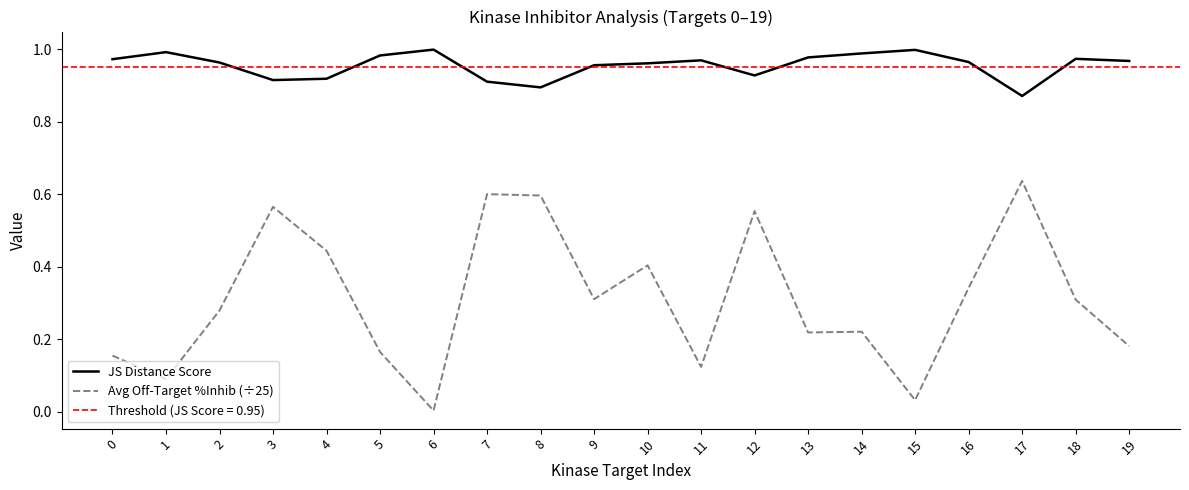

Reading left to right, list all the values displayed in this chart.

JS Distance Score: 0=1.0	1=1.0	2=1.0	3=0.9	4=0.9	5=1.0	6=1.0	7=0.9	8=0.9	9=1.0	10=1.0	11=1.0	12=0.9	13=1.0	14=1.0	15=1.0	16=1.0	17=0.9	18=1.0	19=1.0
Avg Off-Target %Inhib (÷25): 0=0.2	1=0.1	2=0.3	3=0.6	4=0.4	5=0.2	6=0.0	7=0.6	8=0.6	9=0.3	10=0.4	11=0.1	12=0.6	13=0.2	14=0.2	15=0.0	16=0.3	17=0.6	18=0.3	19=0.2